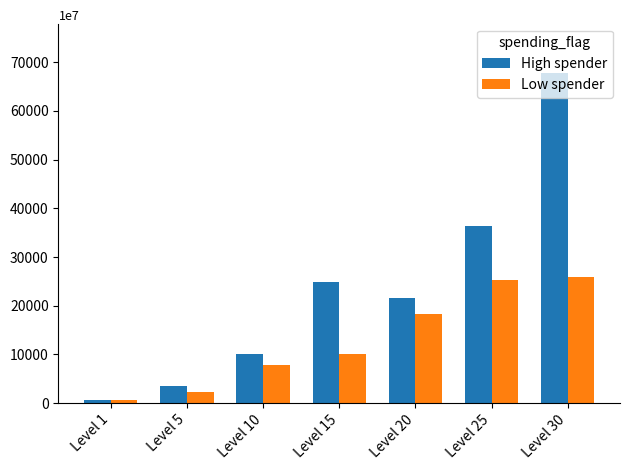

What are all the series names shown in the legend?

High spender, Low spender